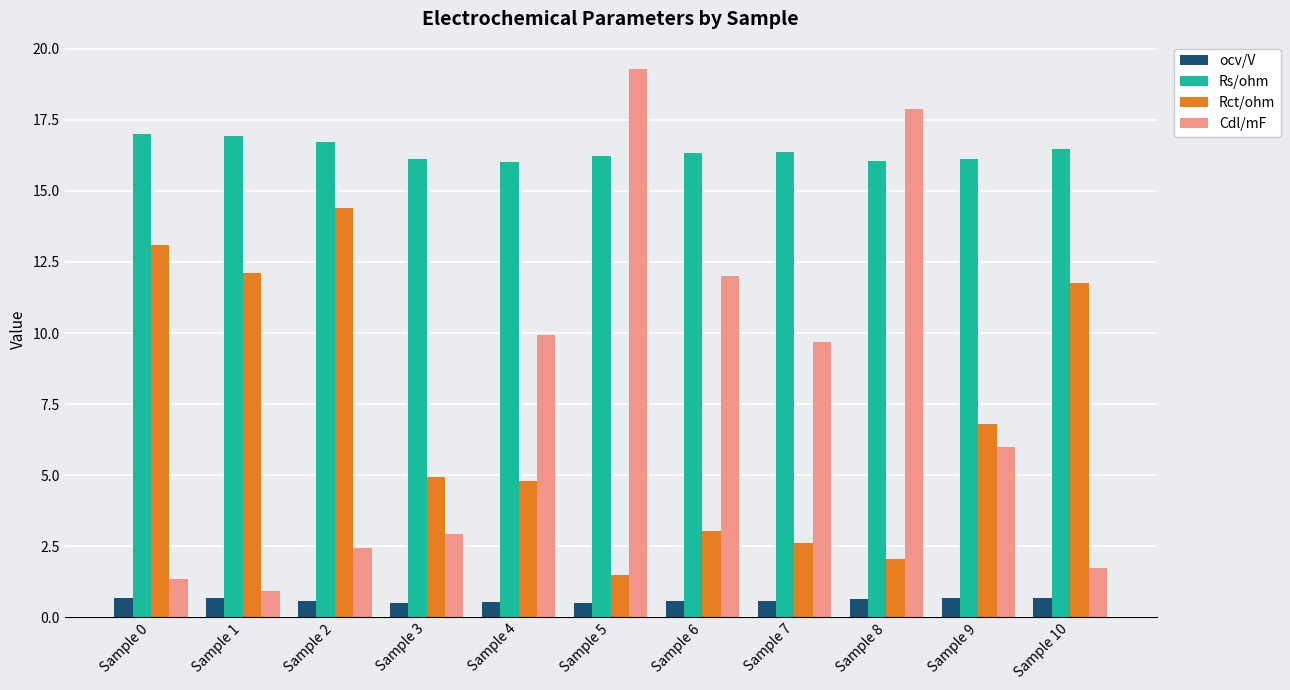

Which series changed the most between Sample 1 and Sample 4?

Cdl/mF